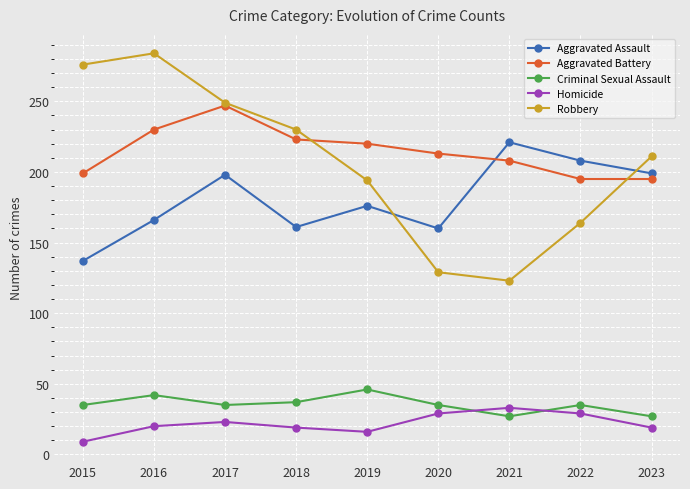

Where is the first local maximum for Aggravated Assault?

2017